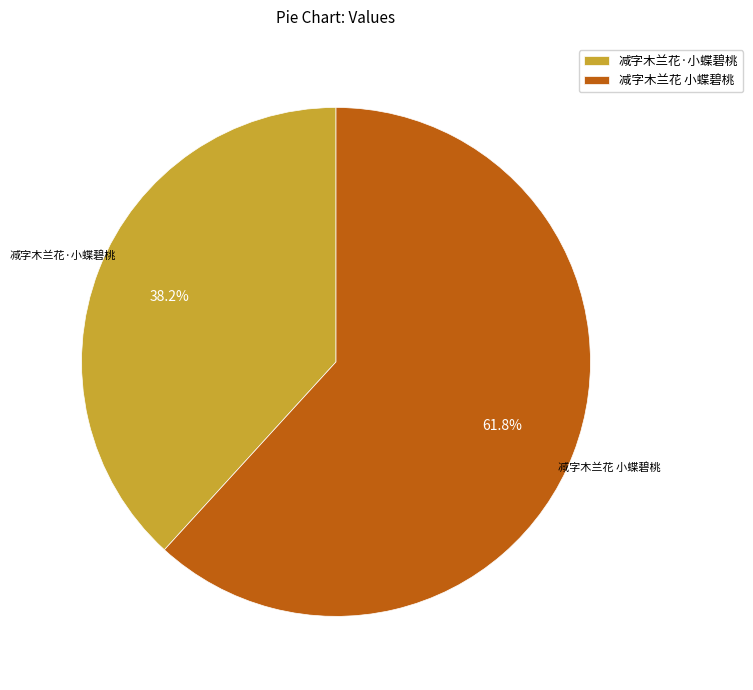

The 减字木兰花 小蝶碧桃 slice represents 62% of the pie. True or false?

True